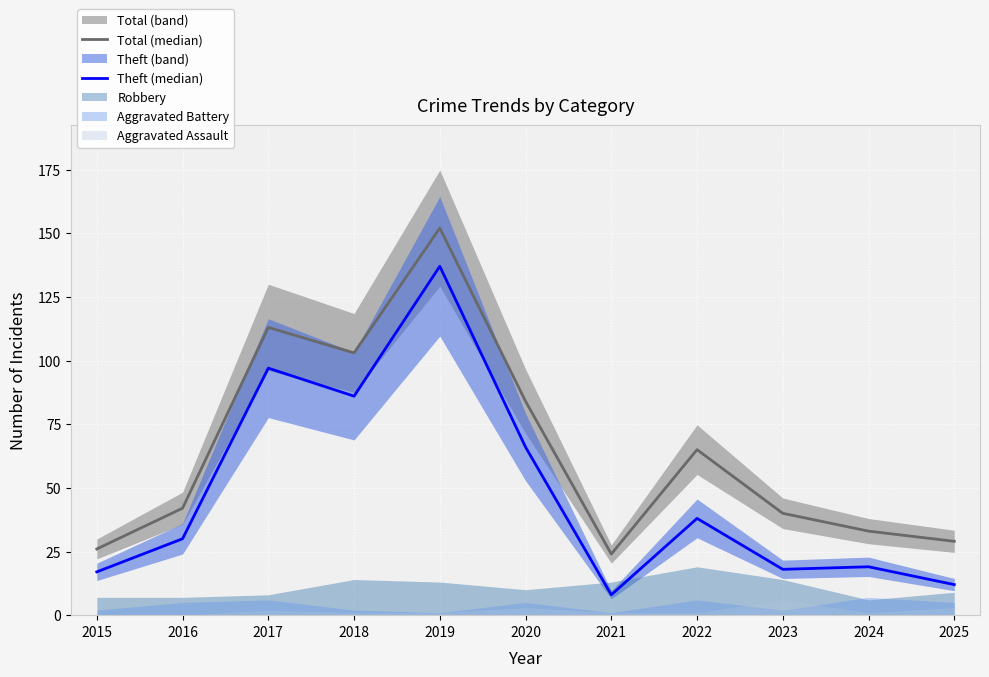

Rank the series by their average value, from highest to lowest.

Total (median), Theft (median)